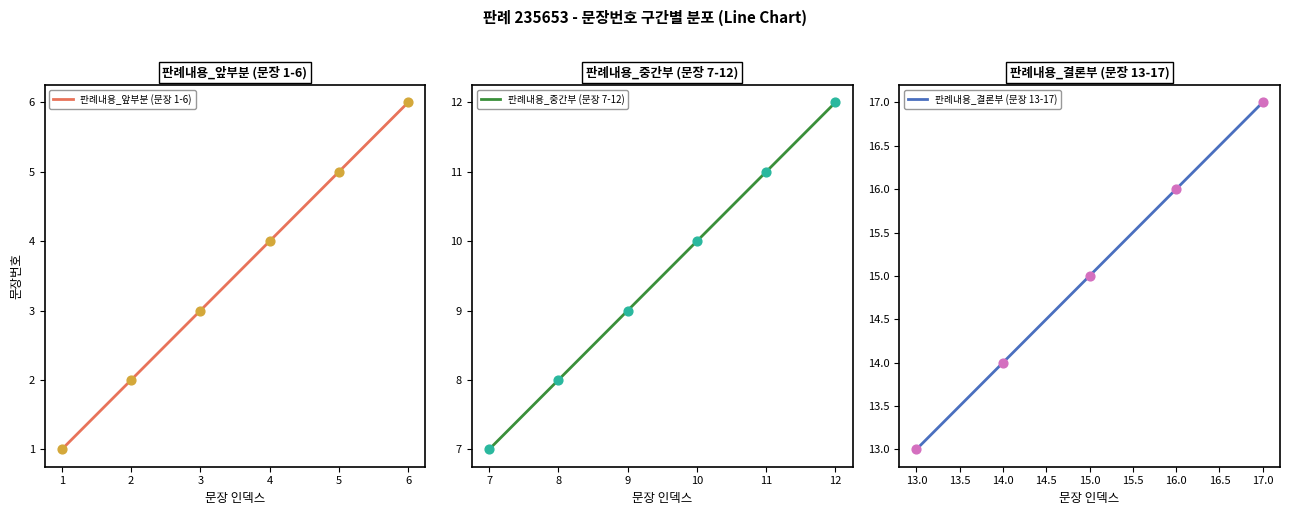

What is the change in value from 9 to 10?

+1